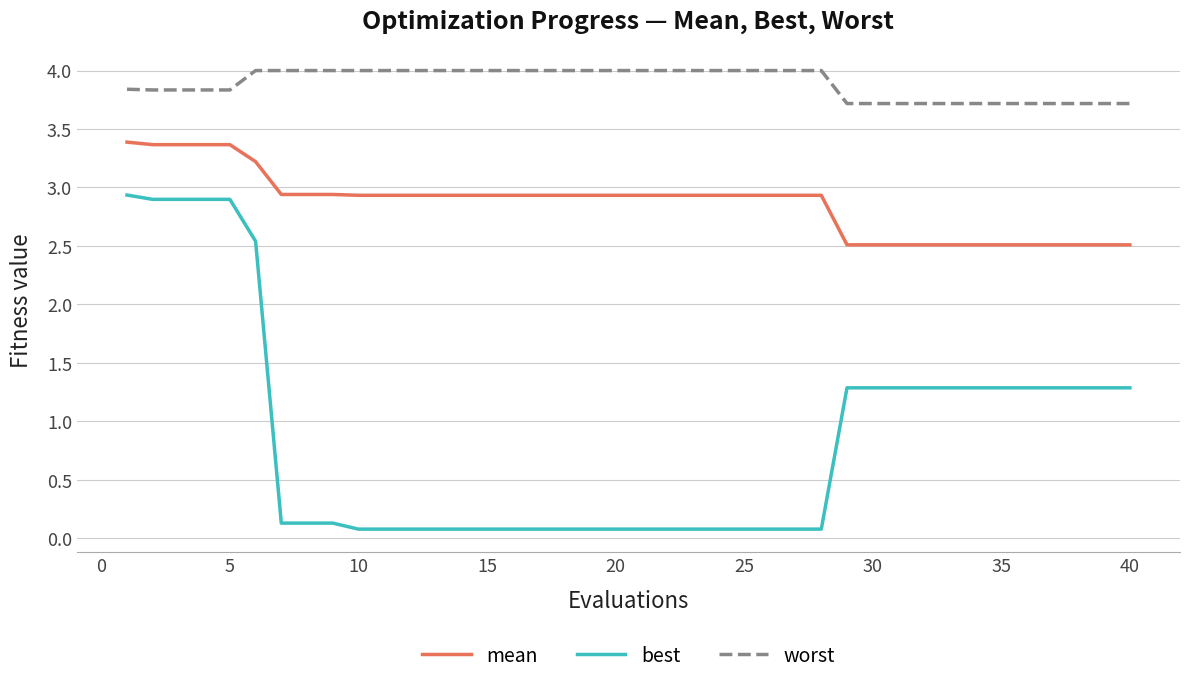

Which series has the largest total across all categories?

worst